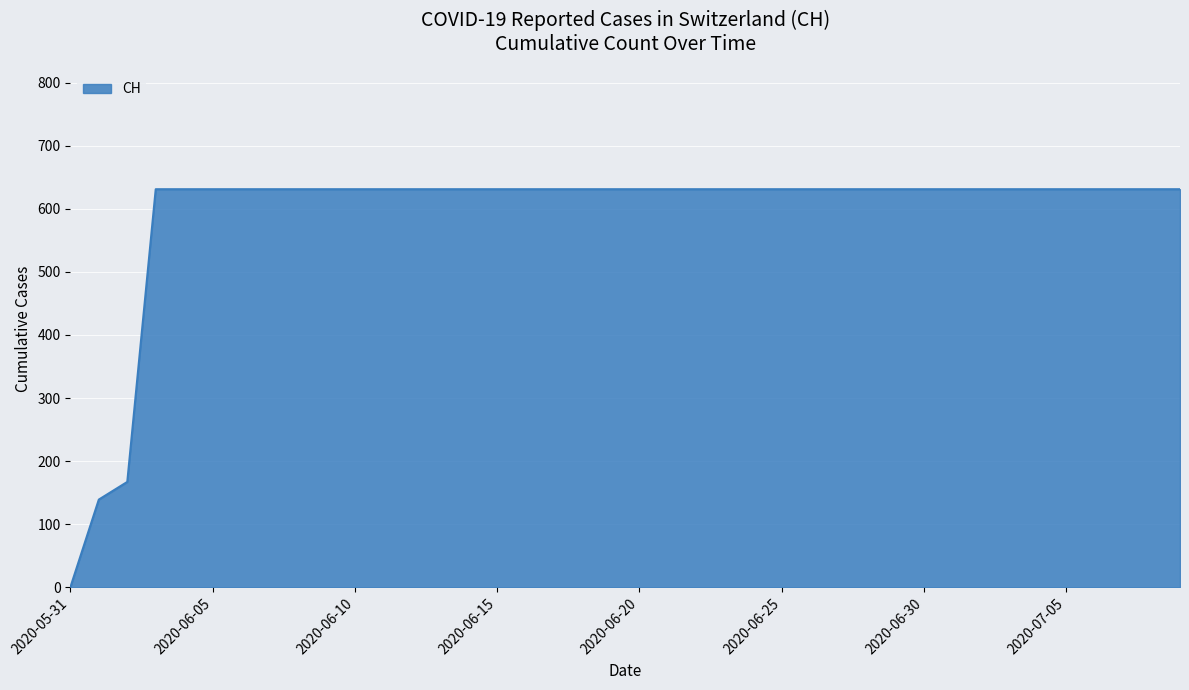

Count the number of categories in the chart.

40